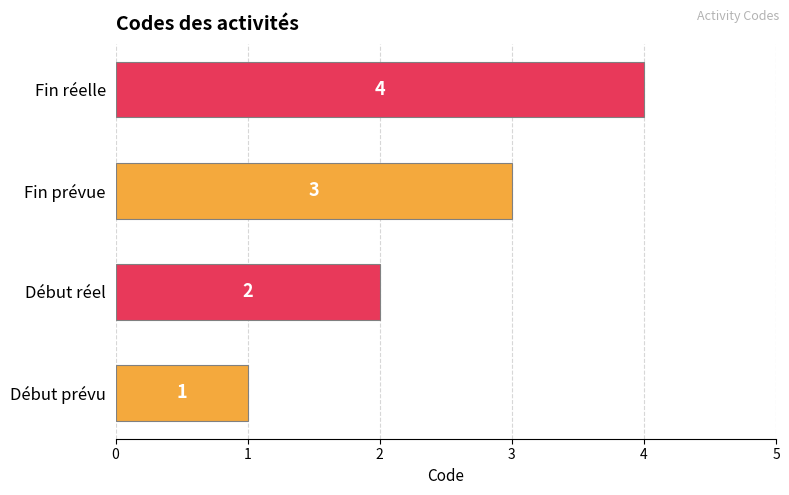

What is the change in value from Fin prévue to Fin réelle?

+1